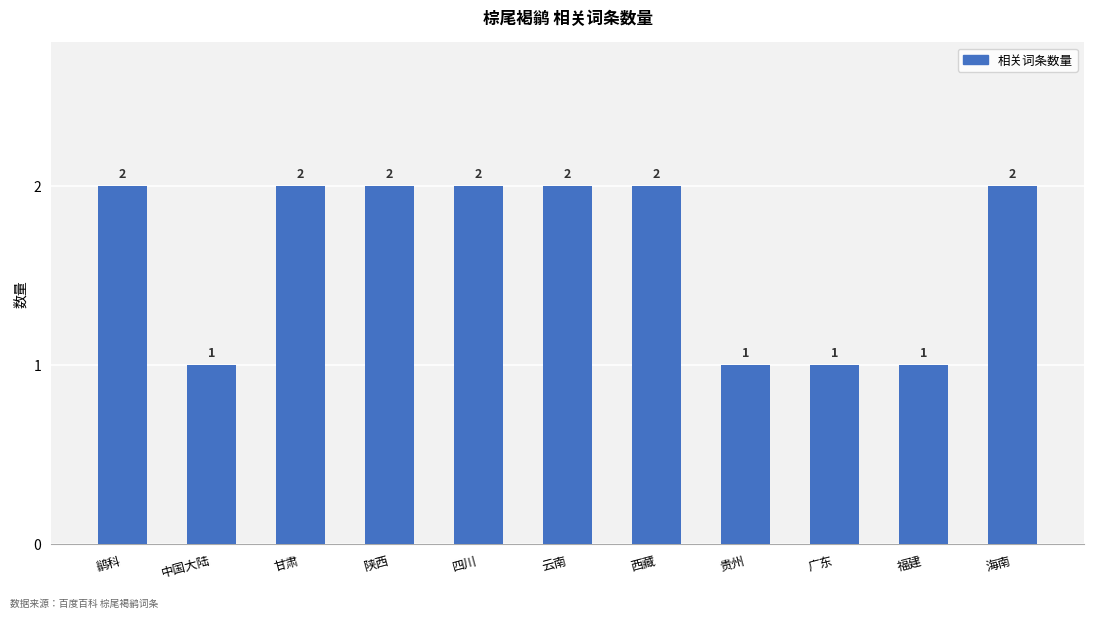

Does the chart contain stacked bars?

No